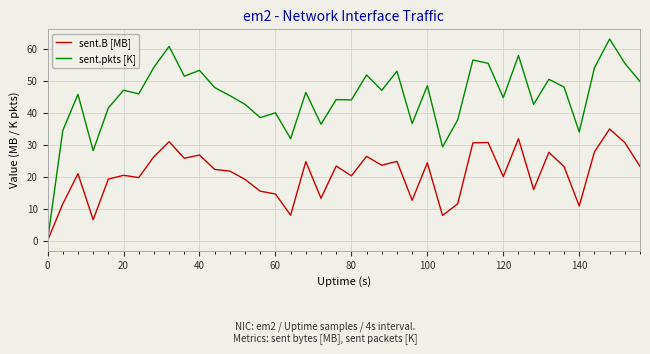

Which series has the widest spread of values?

sent.pkts [K]